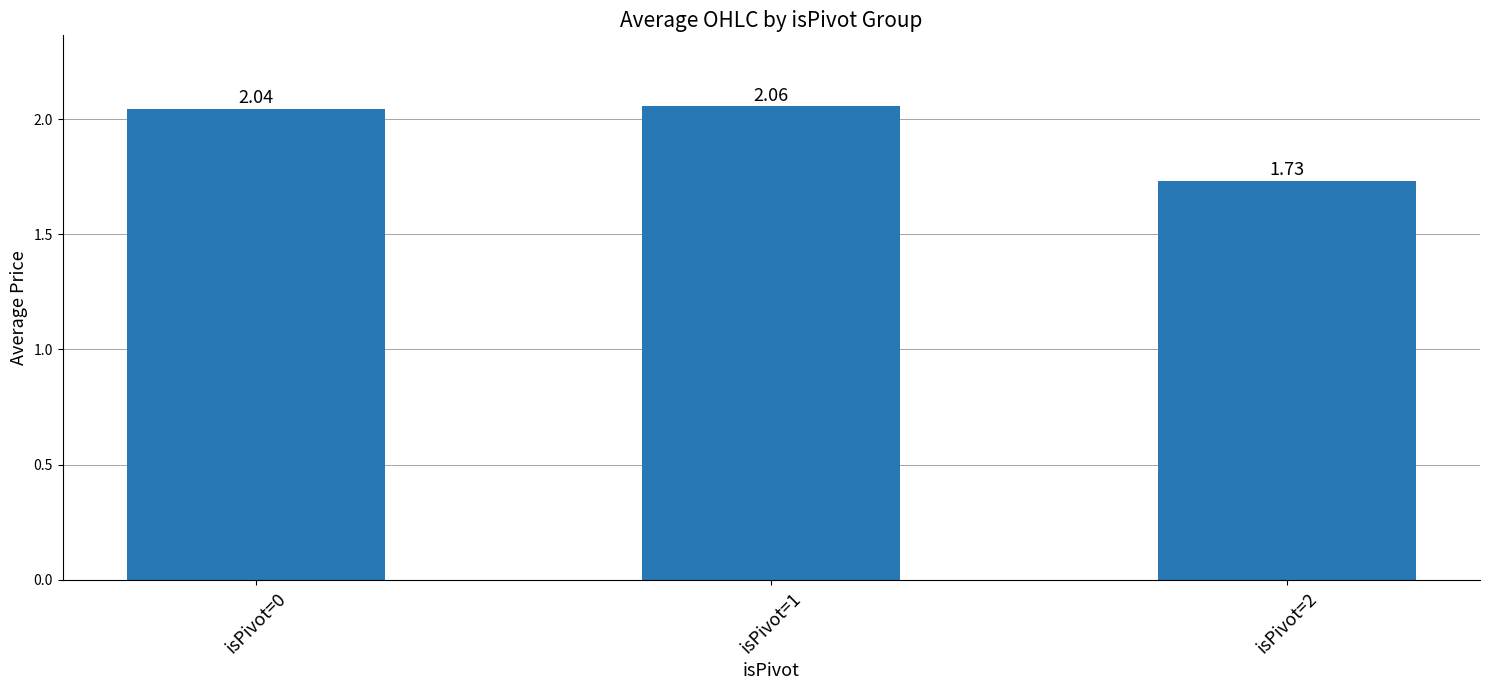

Which has a higher value, isPivot=2 or isPivot=0?

isPivot=0